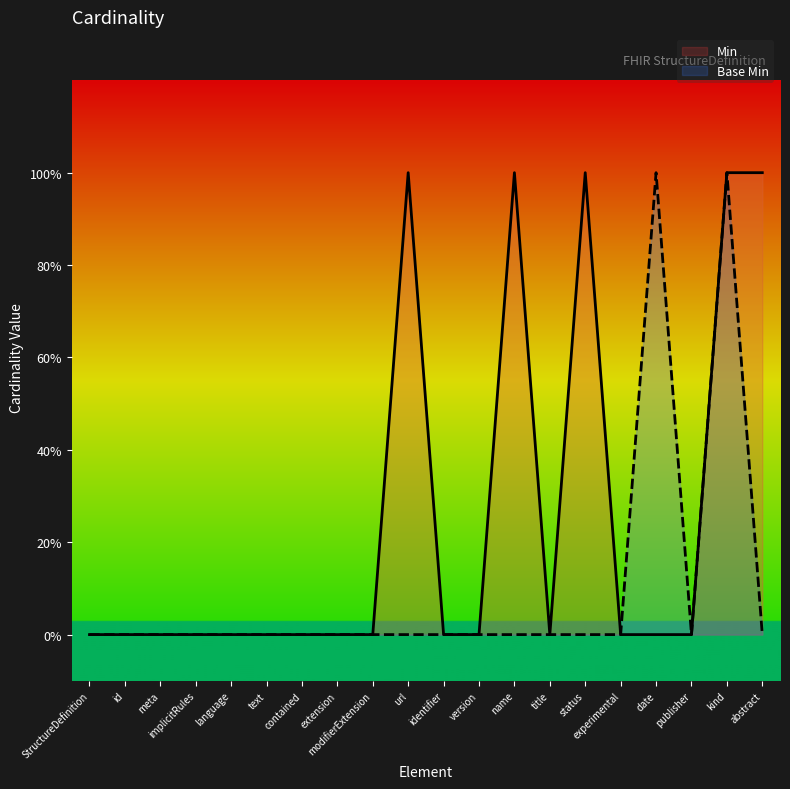

How many interior local peaks (higher than both neighbors) does the data have?

2